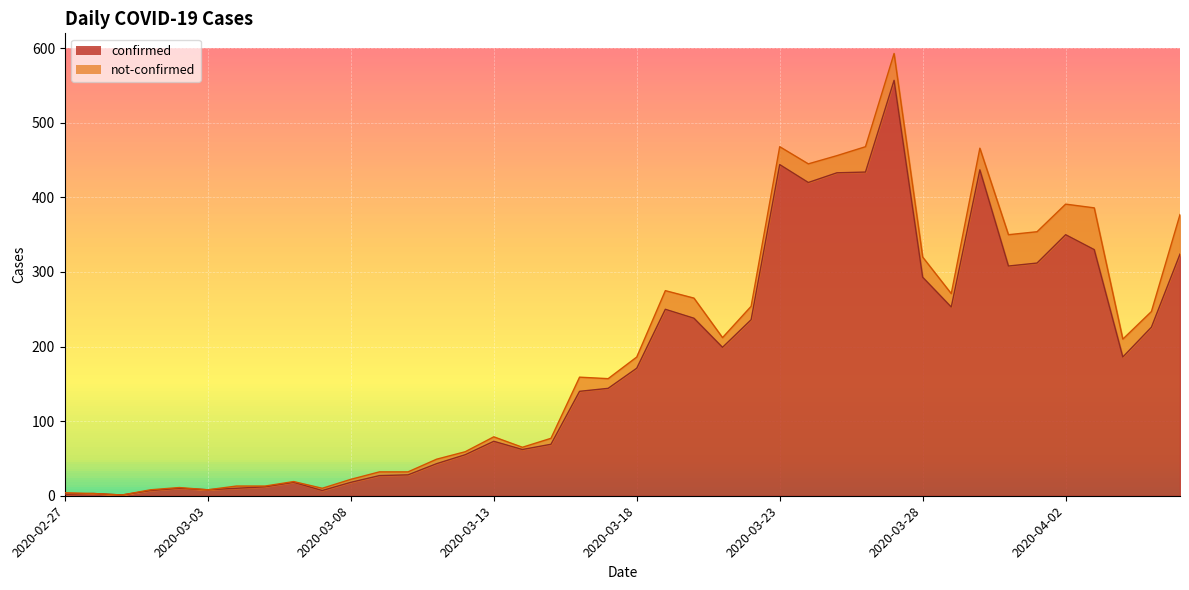

At which category does the chart reach its peak across all series?

2020-03-27